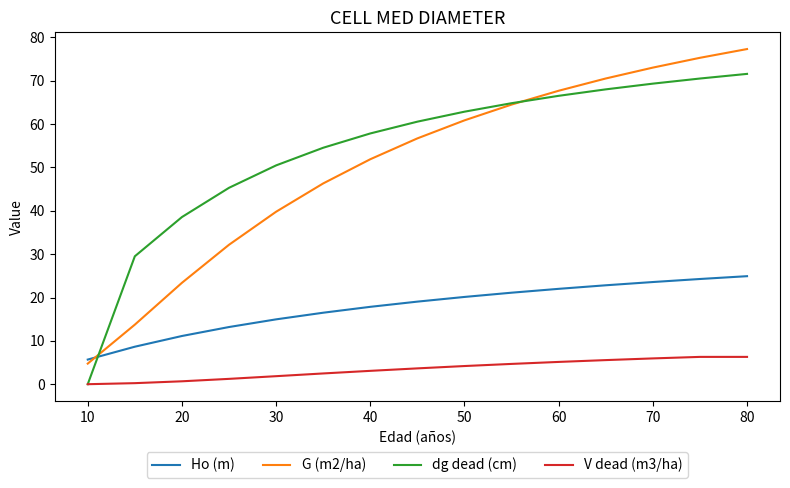

Which series has the largest range (max minus min)?

G (m2/ha)